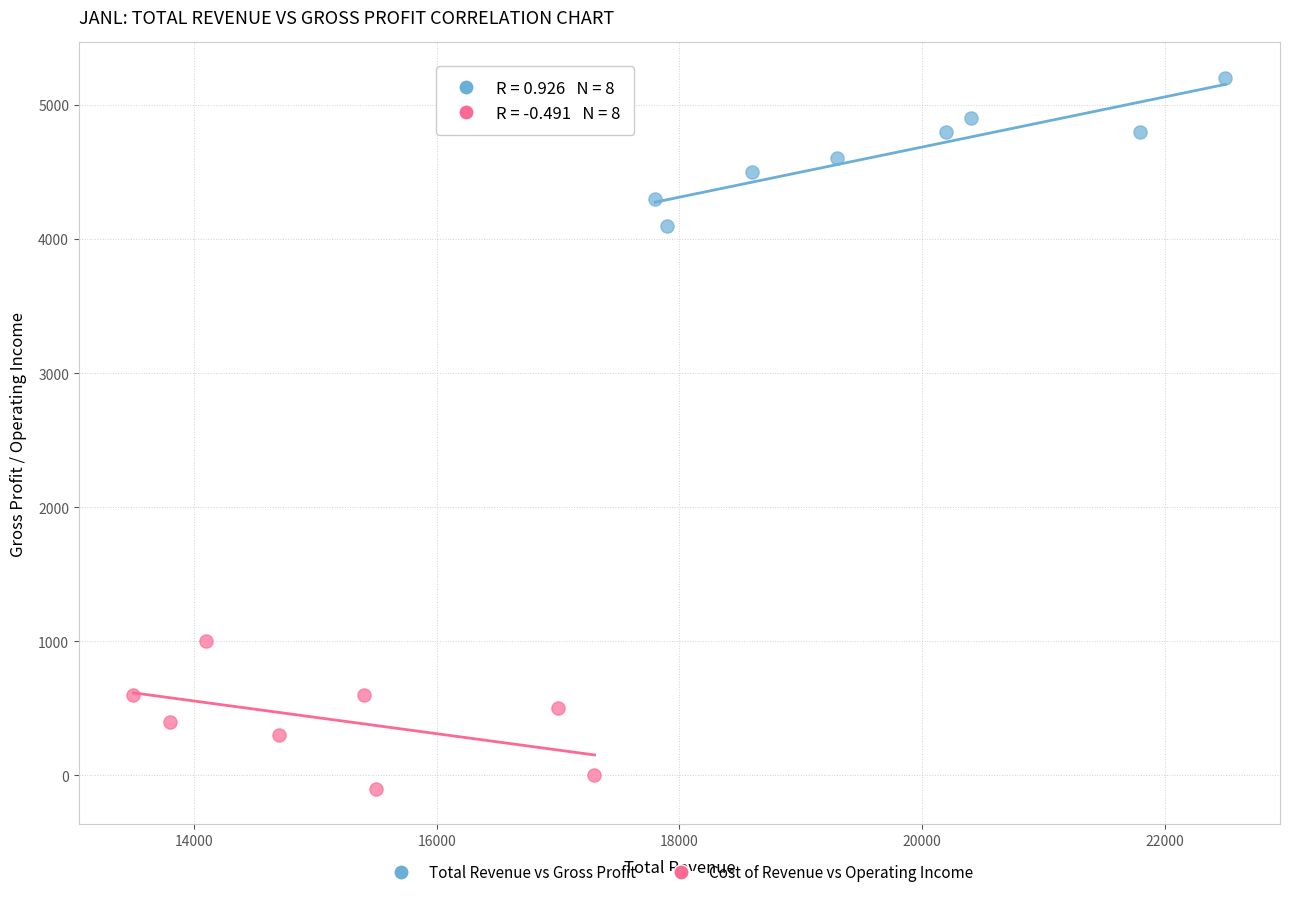

Which series contains the highest Y value?

Total Revenue vs Gross Profit